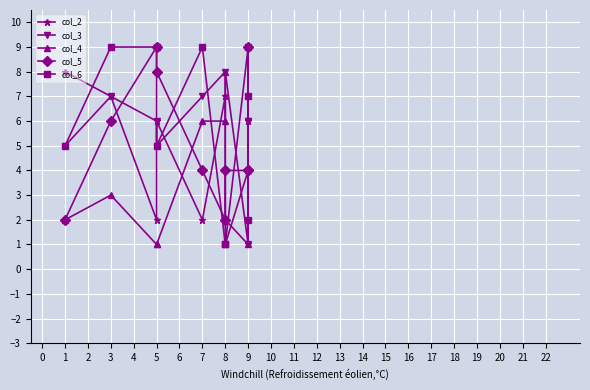

True or false: col_4 has a value of 3 at 1.

False